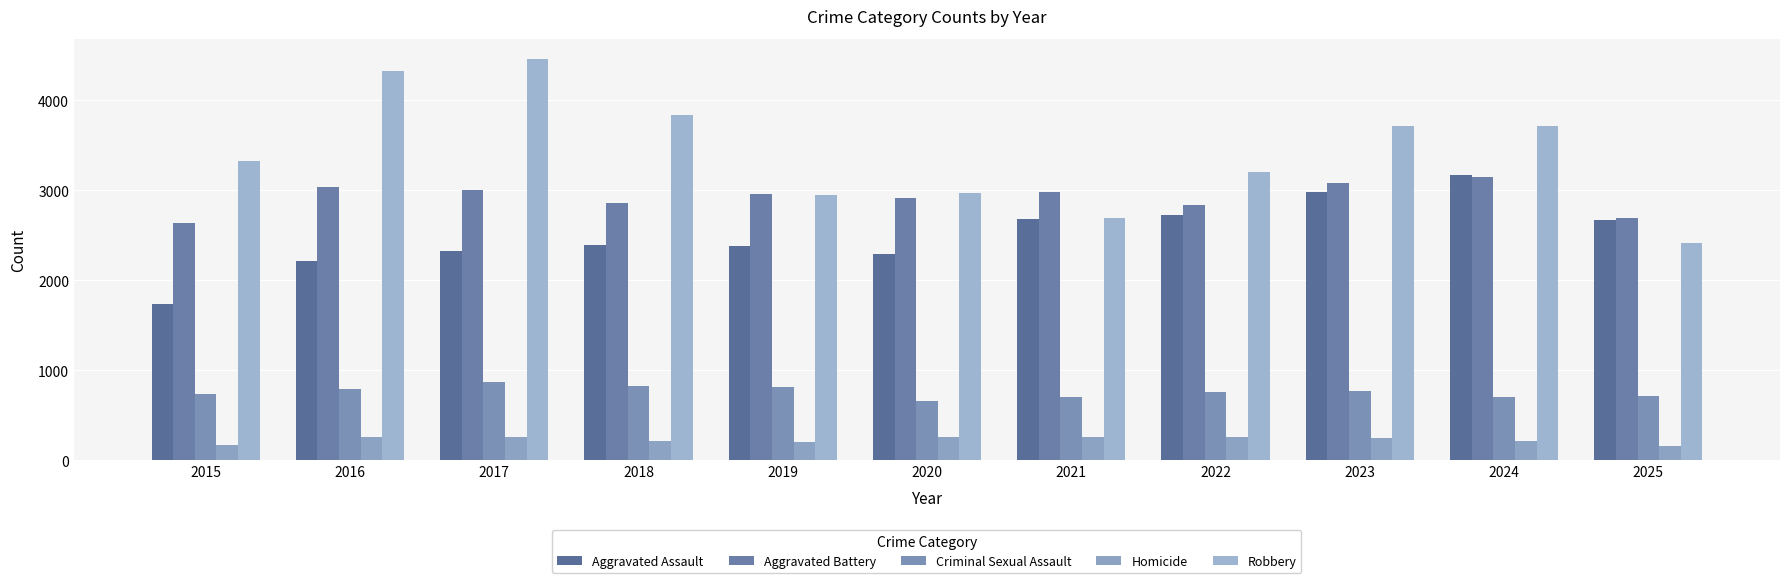

Which series has the widest spread of values?

Robbery